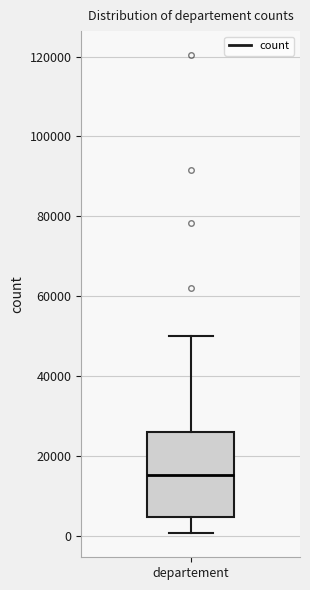

Transcribe this box plot: give where the median line is, the range the box spans, and where the two whiskers end, as read against the y-axis. The values are not printed on the chart, so give them approximately, as read against the axis.

median 16000, box 4000 to 26000, whiskers 0 to 50000